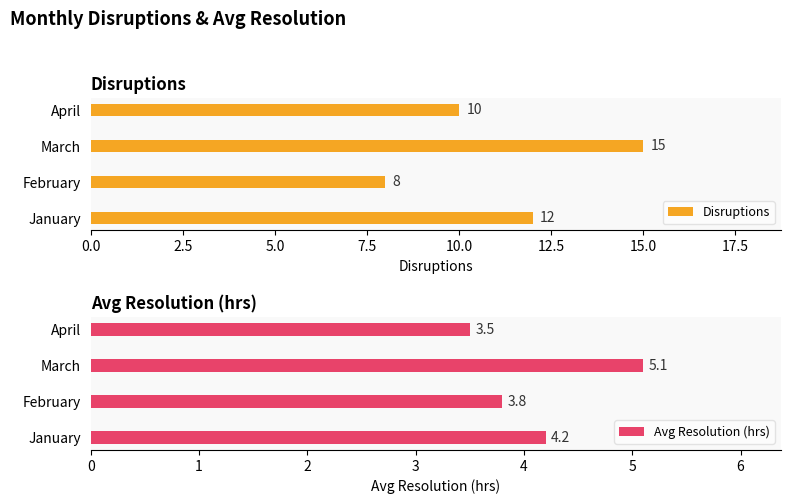

What is the maximum value shown in the chart?

15.0